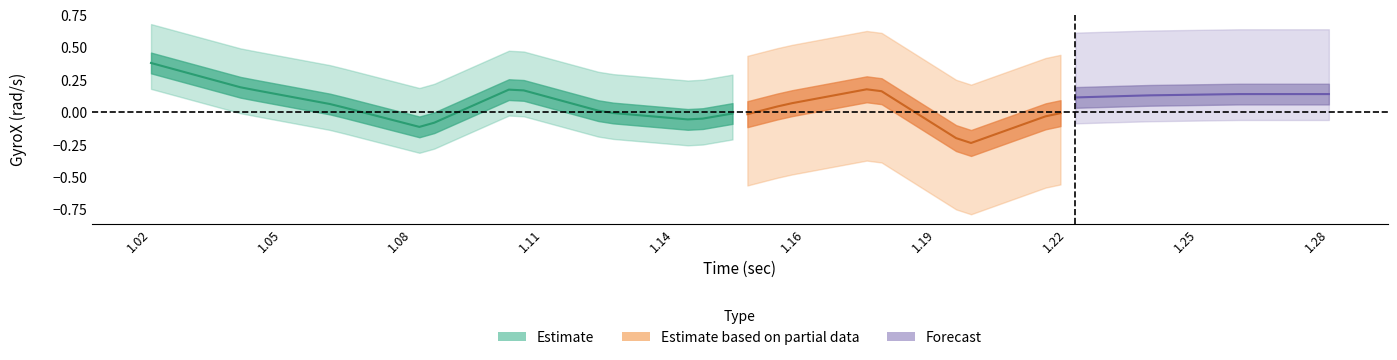

How many imu1_gyroX values are between 0 and 1?

9